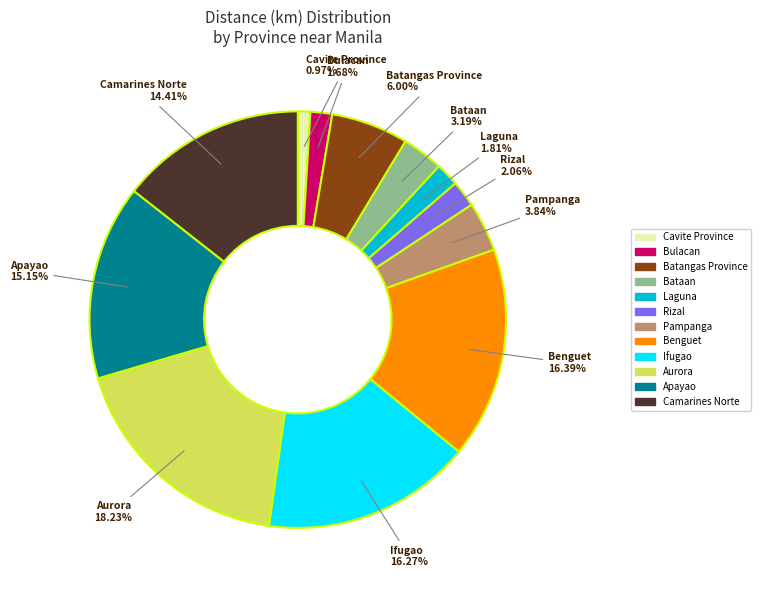

Count the number of slices in the pie.

12